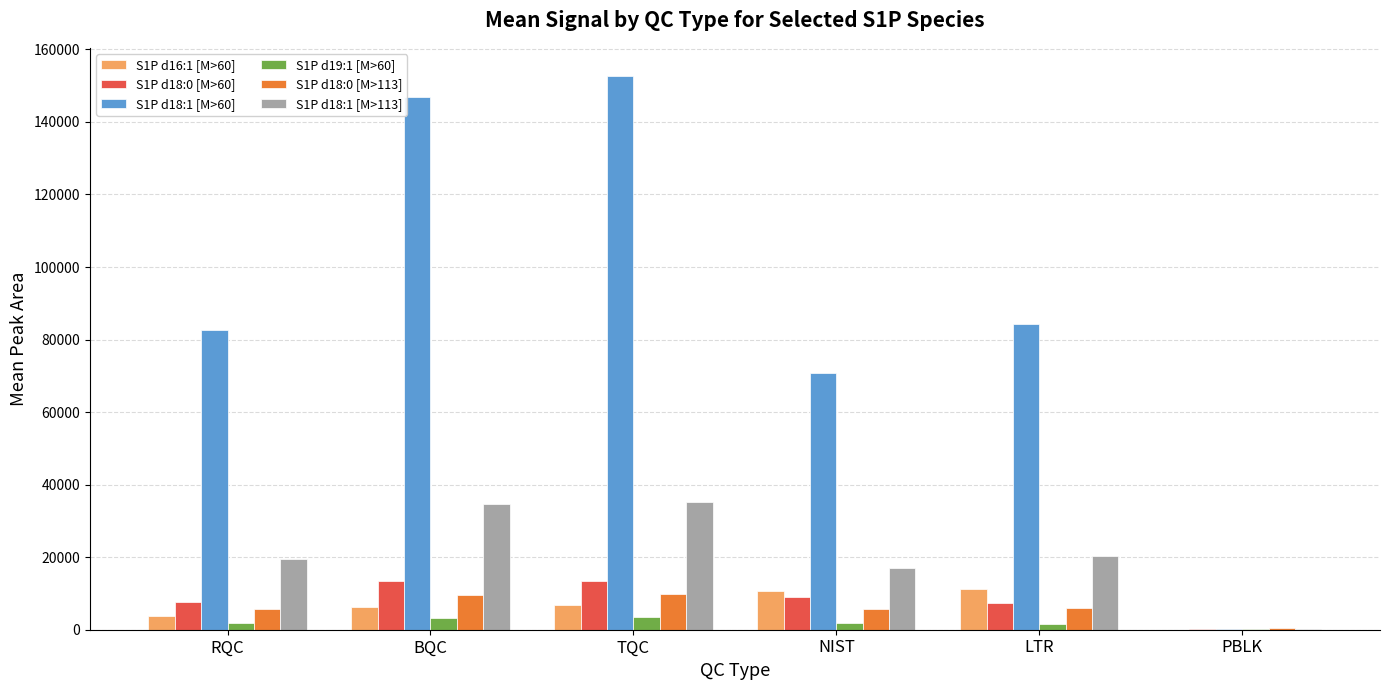

What is the total value across all series at BQC?

214082.7